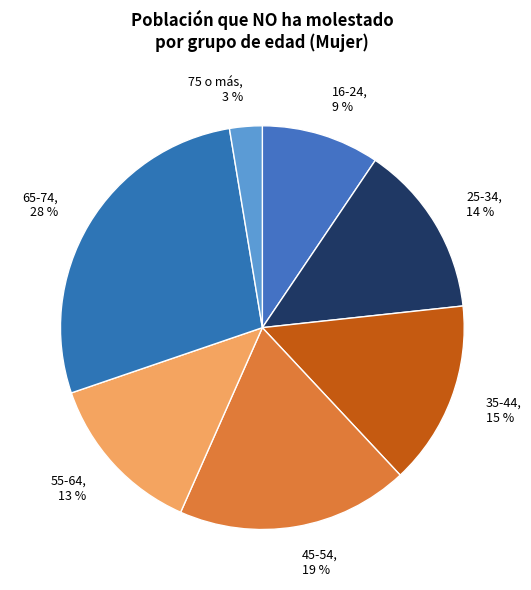

The 45-54 slice represents 19% of the pie. True or false?

True